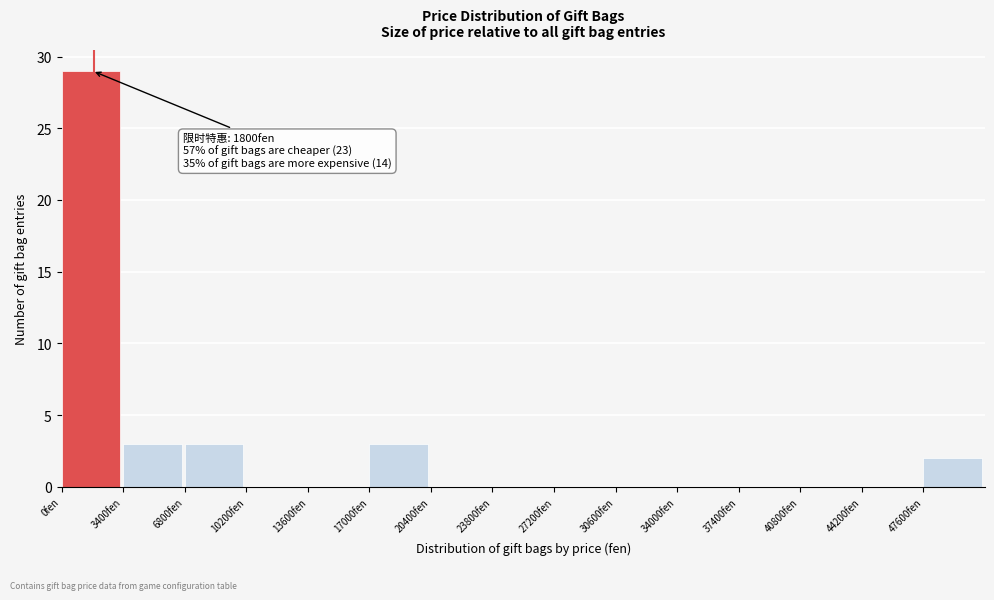

Over which range of the x-axis is the bar tallest?

0 to 3400